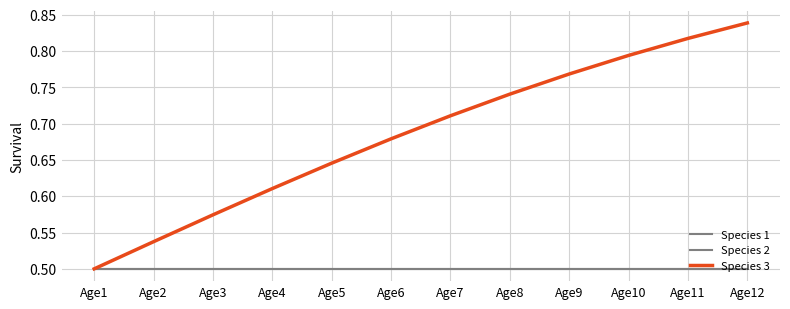

Reading right to left, what are all the values shown in this chart?

Species 1: Age12=0.5	Age11=0.5	Age10=0.5	Age9=0.5	Age8=0.5	Age7=0.5	Age6=0.5	Age5=0.5	Age4=0.5	Age3=0.5	Age2=0.5	Age1=0.5
Species 2: Age12=0.5	Age11=0.5	Age10=0.5	Age9=0.5	Age8=0.5	Age7=0.5	Age6=0.5	Age5=0.5	Age4=0.5	Age3=0.5	Age2=0.5	Age1=0.5
Species 3: Age12=0.8	Age11=0.8	Age10=0.8	Age9=0.8	Age8=0.7	Age7=0.7	Age6=0.7	Age5=0.6	Age4=0.6	Age3=0.6	Age2=0.5	Age1=0.5